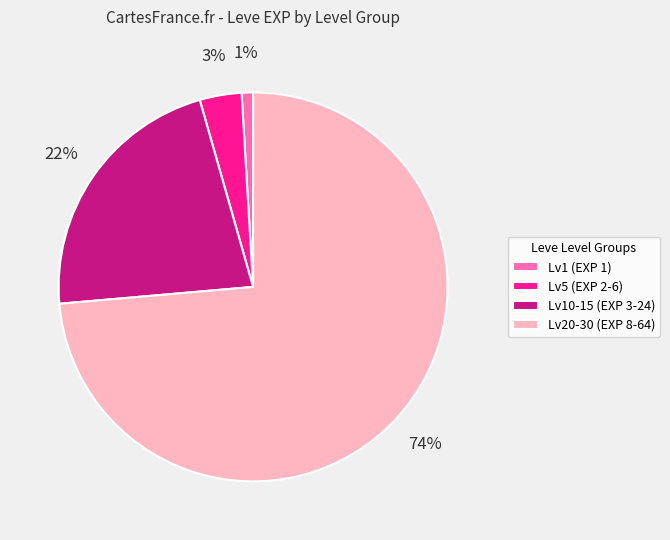

To the nearest percent, what is the average slice percentage?

25%